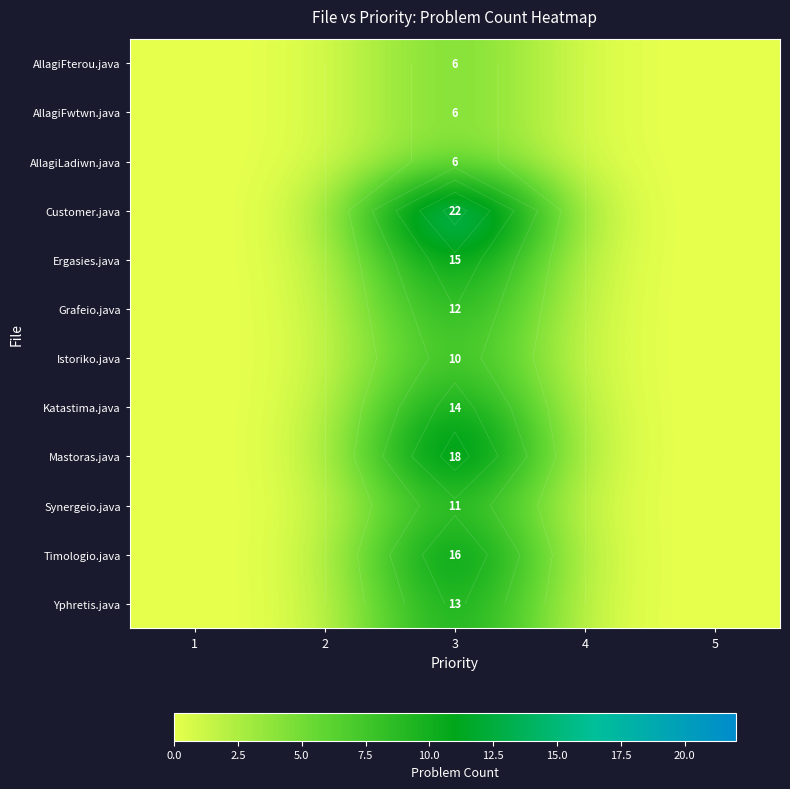

Rank the series by their maximum value, from highest to lowest.

Customer.java, Mastoras.java, Timologio.java, Ergasies.java, Katastima.java, Yphretis.java, Grafeio.java, Synergeio.java, Istoriko.java, AllagiFterou.java, AllagiFwtwn.java, AllagiLadiwn.java